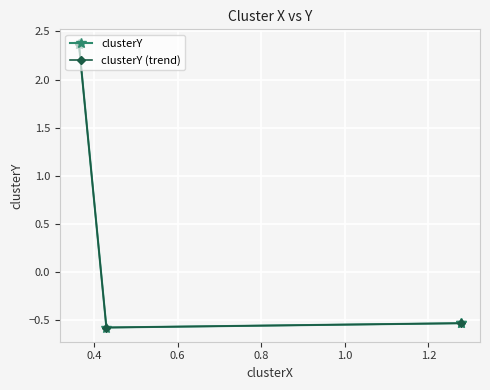

How many interior local valleys (lower than both neighbors) does the data have?

1